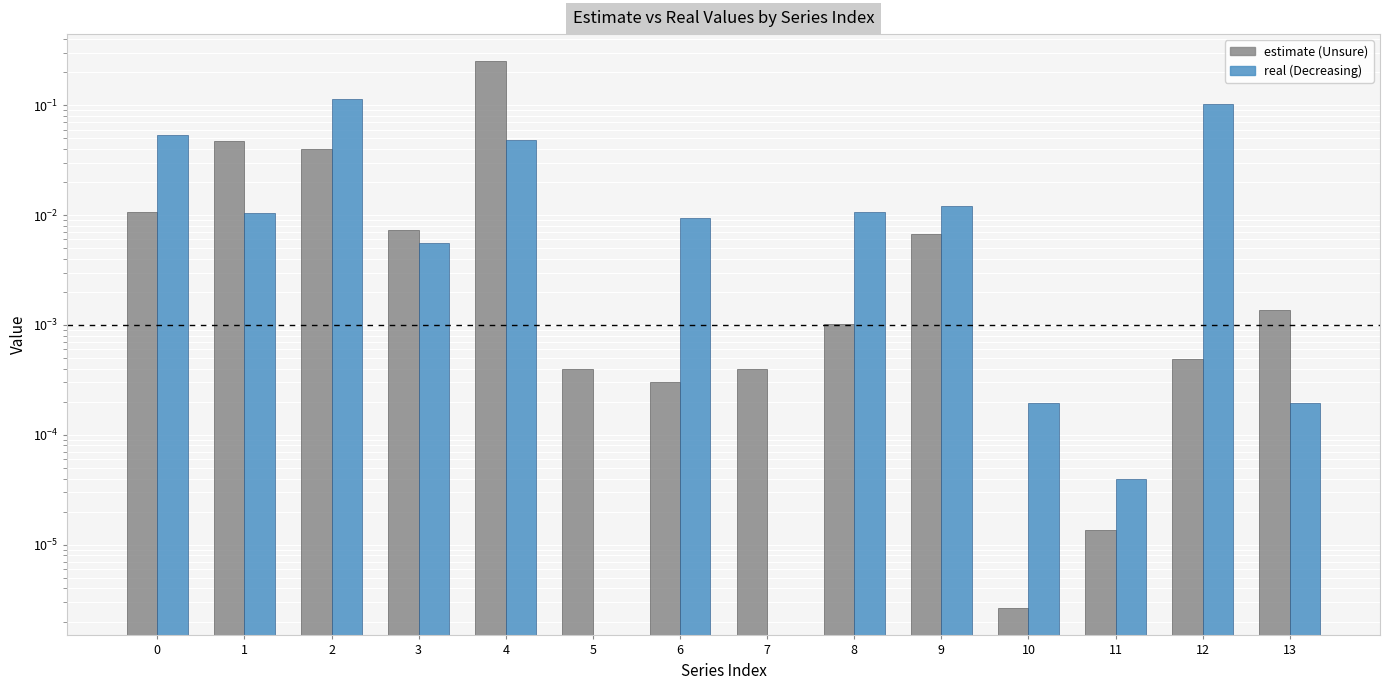

Which has a higher value, 1 or 7?

1